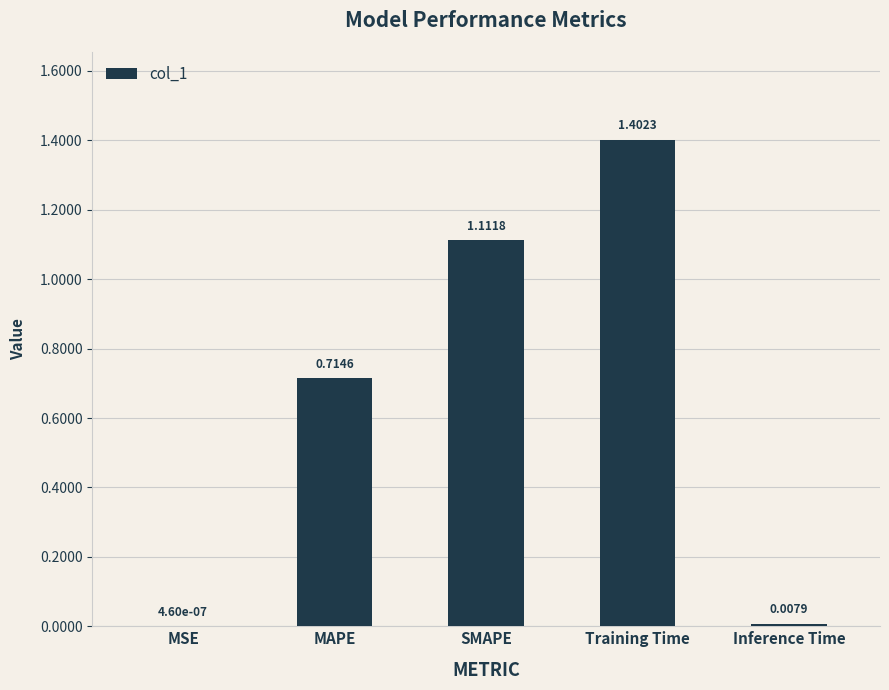

What is the change in value from MSE to MAPE?

+0.7